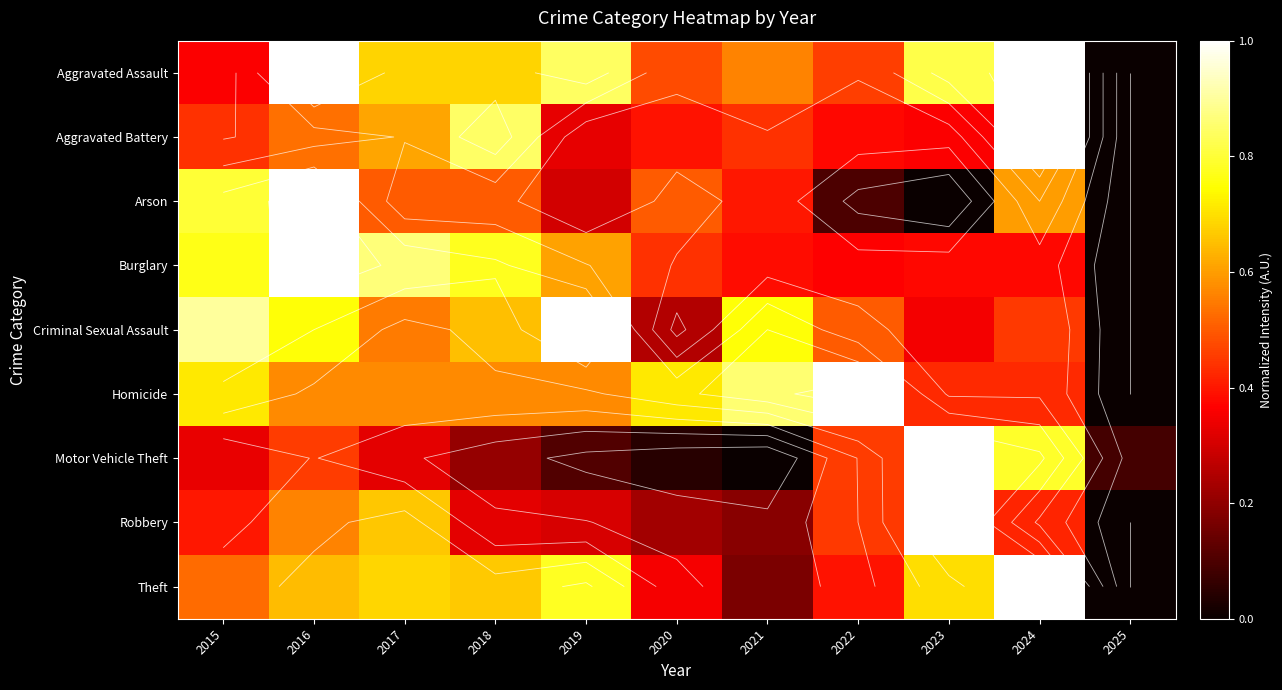

At 2018, list the series in order from smallest to largest.

Motor Vehicle Theft, Robbery, Arson, Homicide, Criminal Sexual Assault, Theft, Aggravated Assault, Burglary, Aggravated Battery